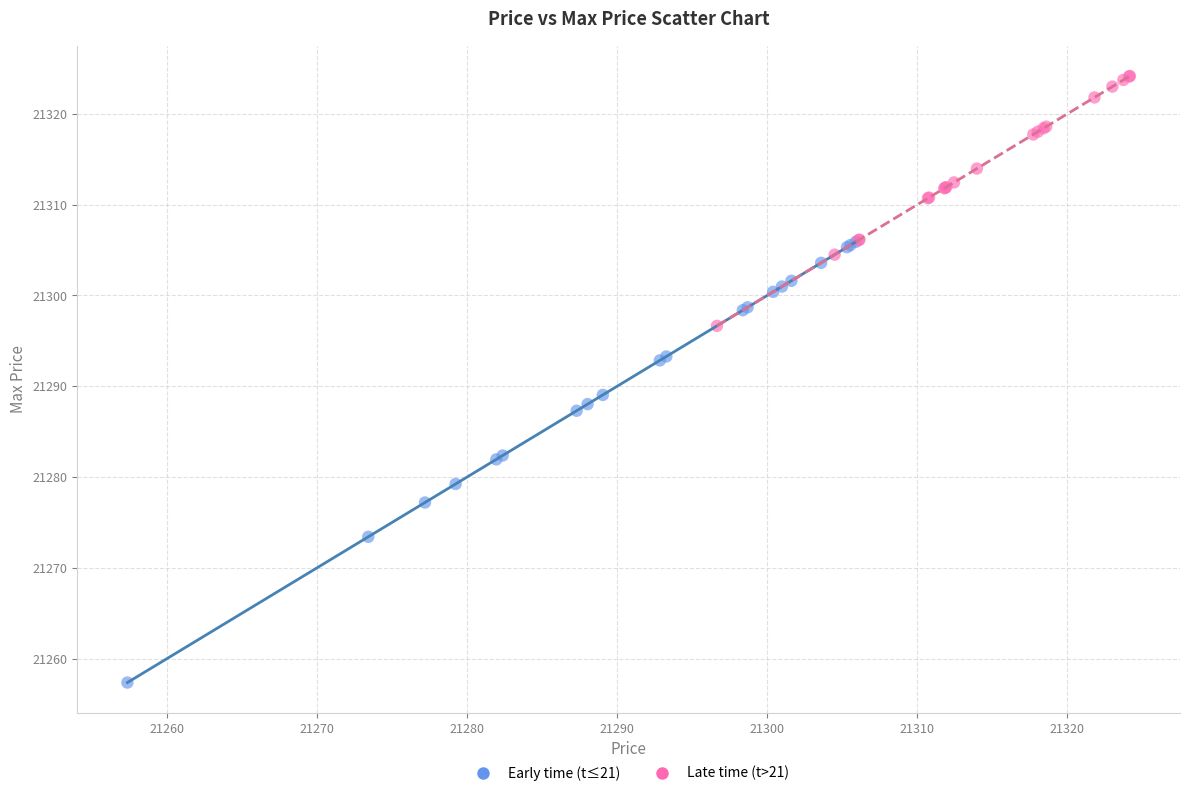

Which series has the largest Y range (max minus min)?

Early time (t≤21)